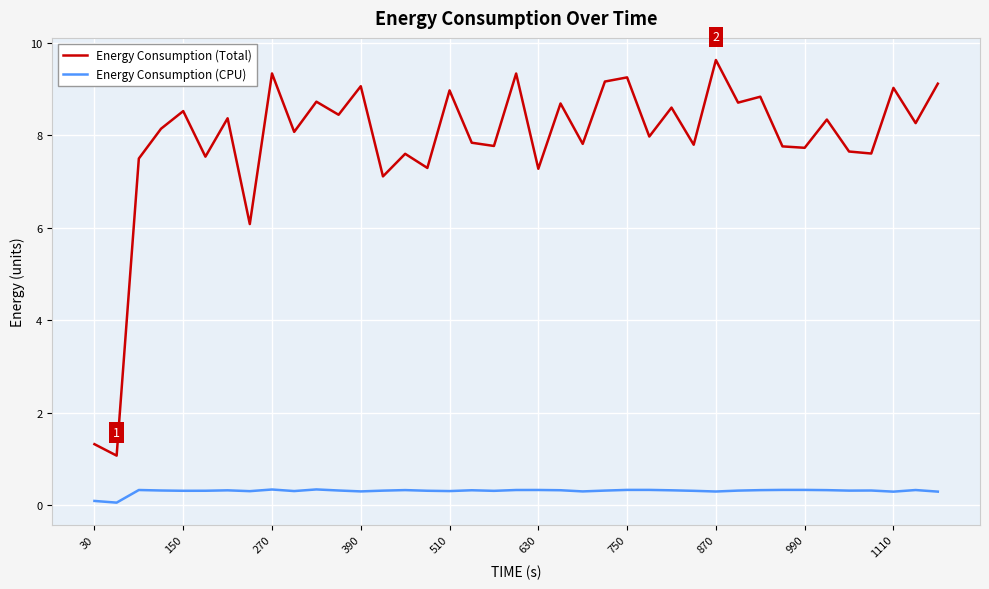

List the series in order of their peak value, highest first.

Energy Consumption (Total), Energy Consumption (CPU)